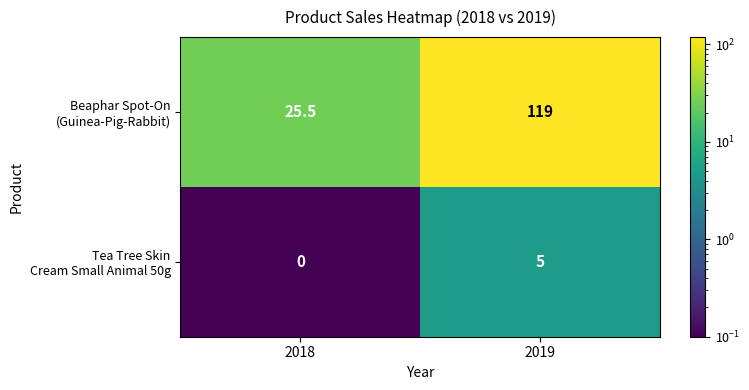

Which category has the lowest value across all series?

2018